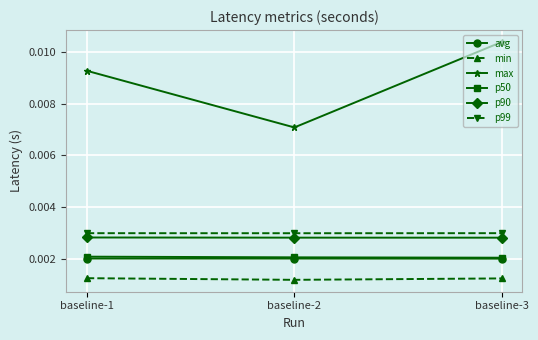

Which series has the largest total across all categories?

max